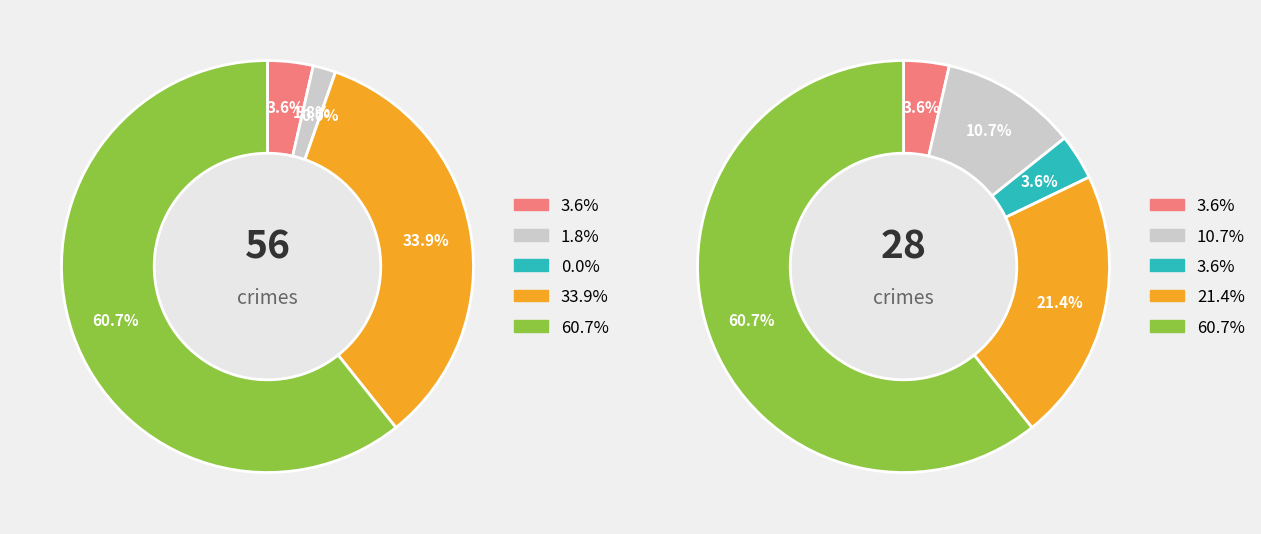

To the nearest percent, what portion does 4 represent?

61%